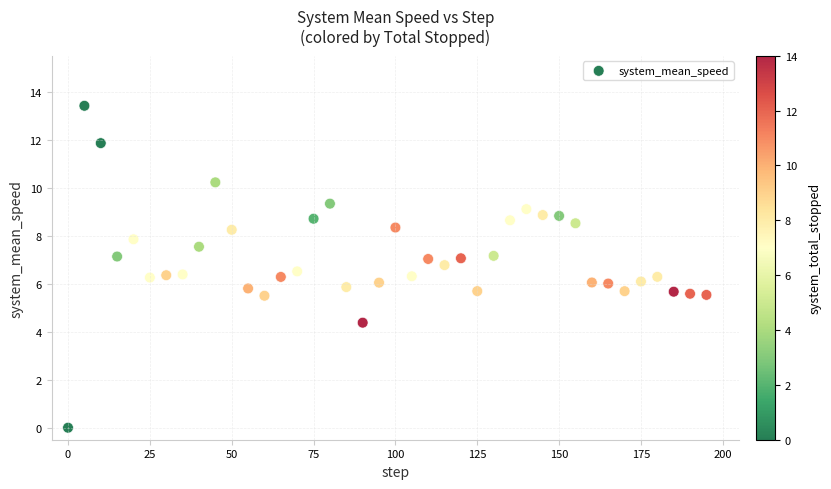

What is the range of X values (max minus min)?

195.0